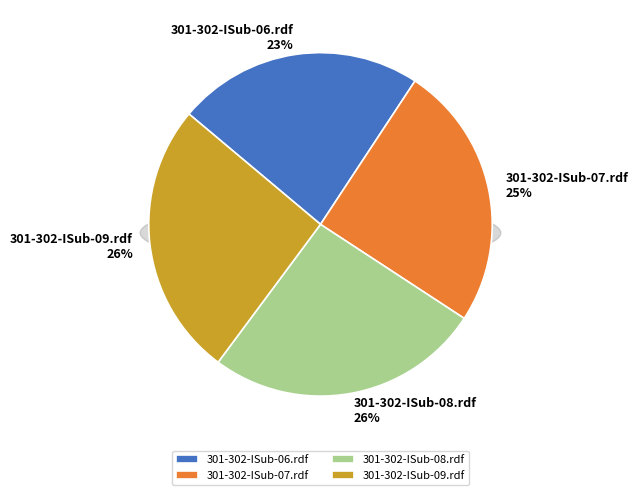

The 301-302-ISub-07.rdf slice represents 25% of the pie. True or false?

True